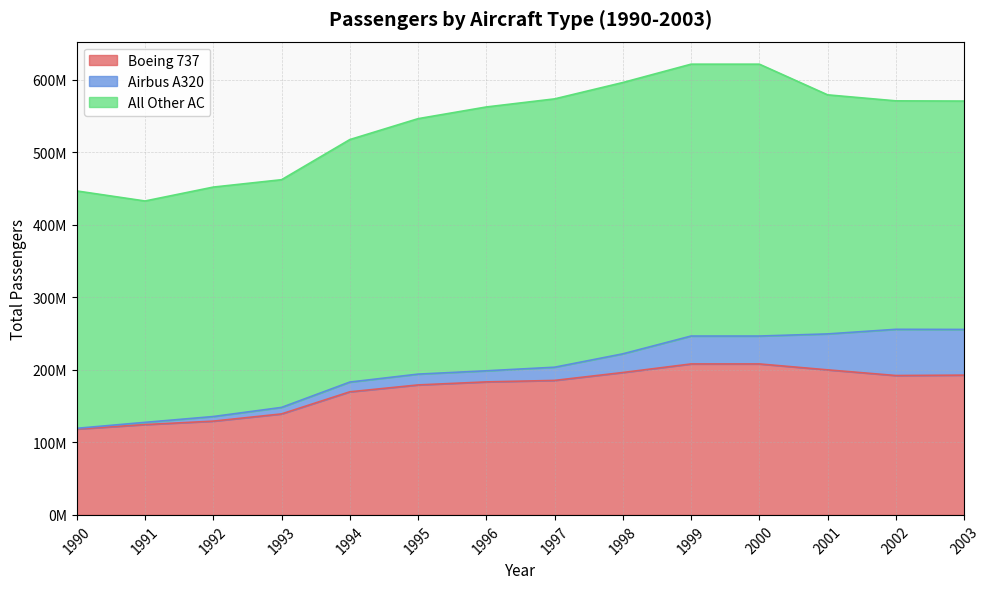

At how many categories does at least one series exceed 371502635?

3